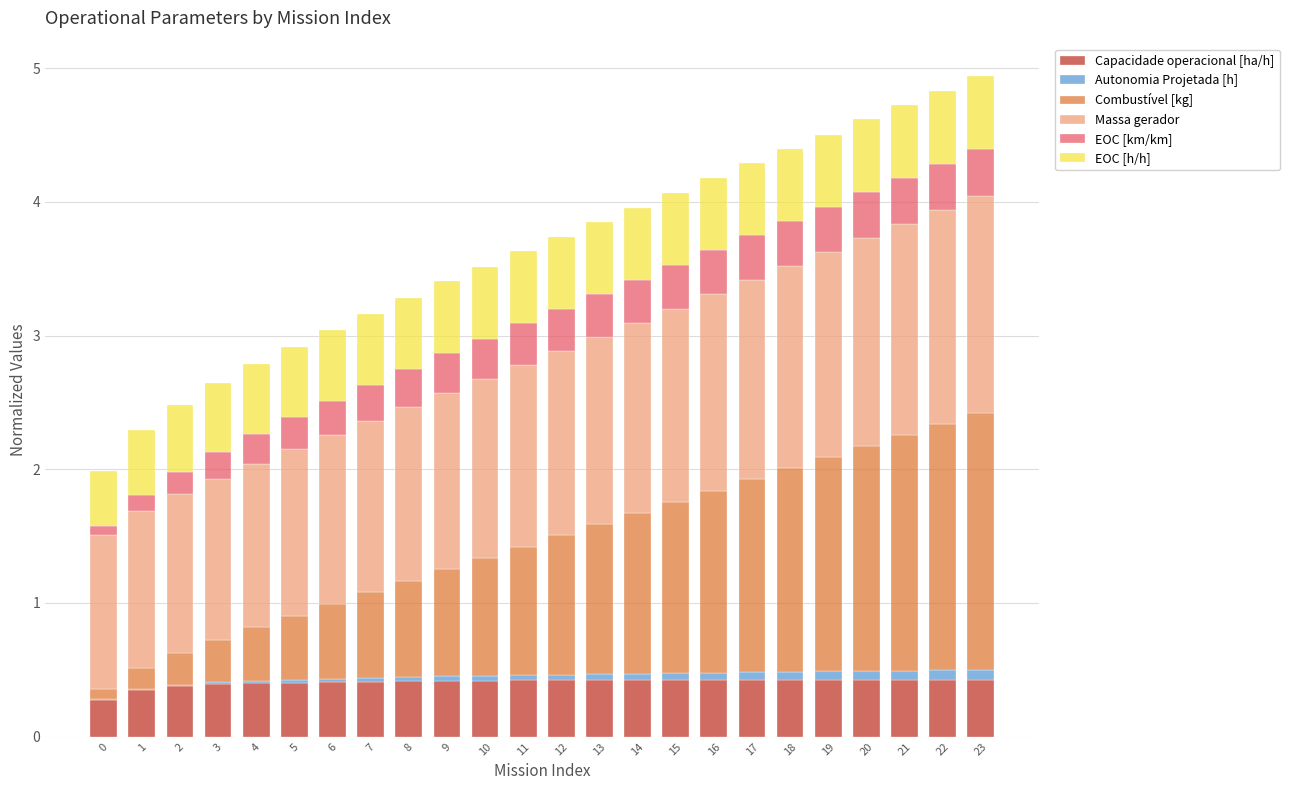

What is the highest value of the Capacidade operacional [ha/h] series?

0.4